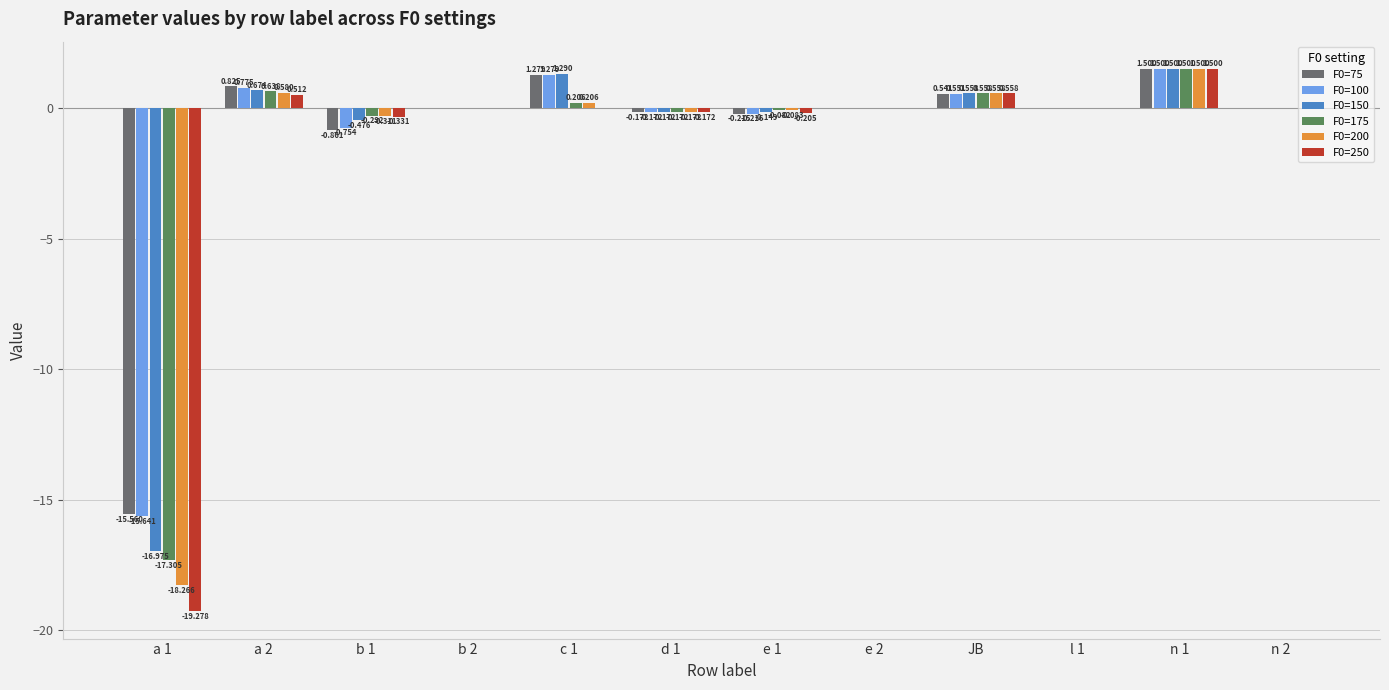

Is the value of F0=175 at b 1 greater than the value of F0=200 at d 1?

No